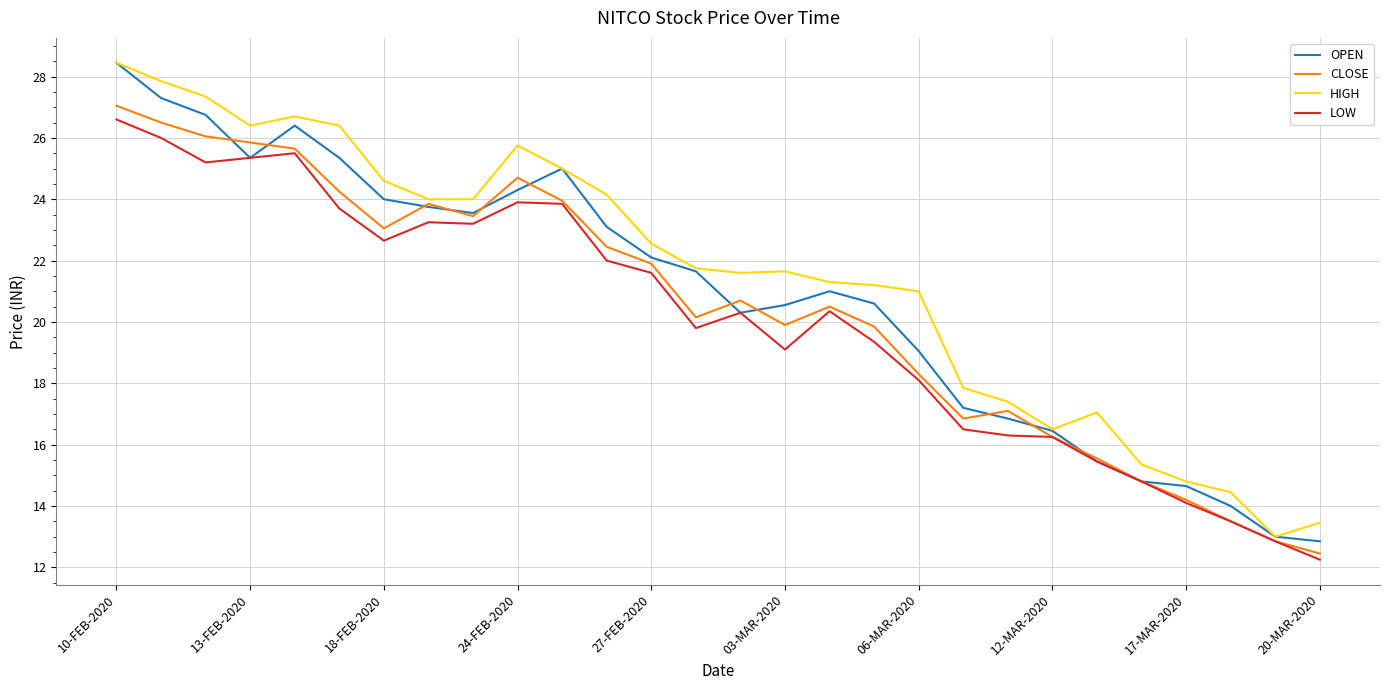

Which series has the largest total across all categories?

HIGH